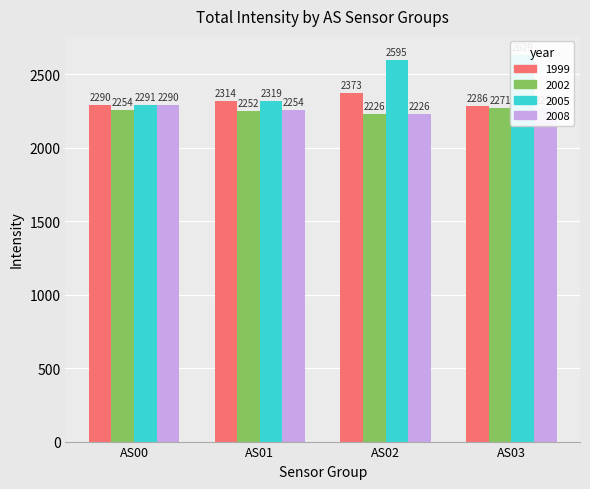

Does the chart contain stacked bars?

No